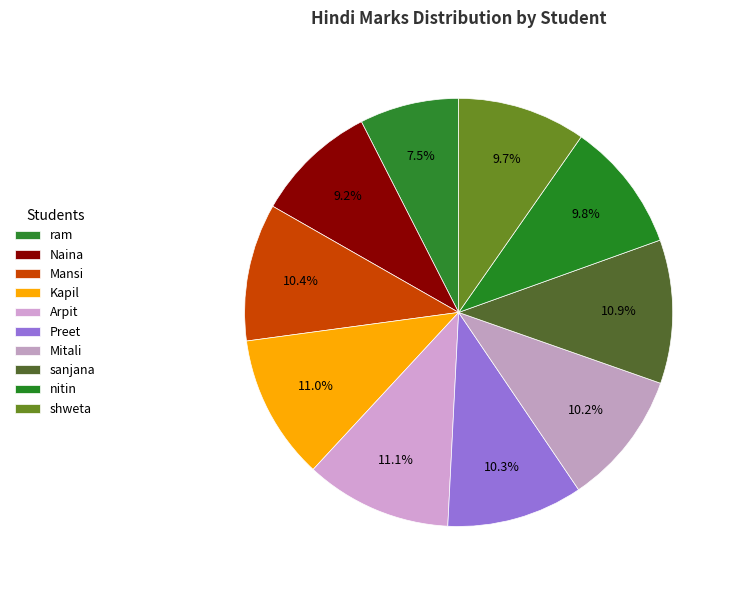

Count the number of slices in the pie.

10